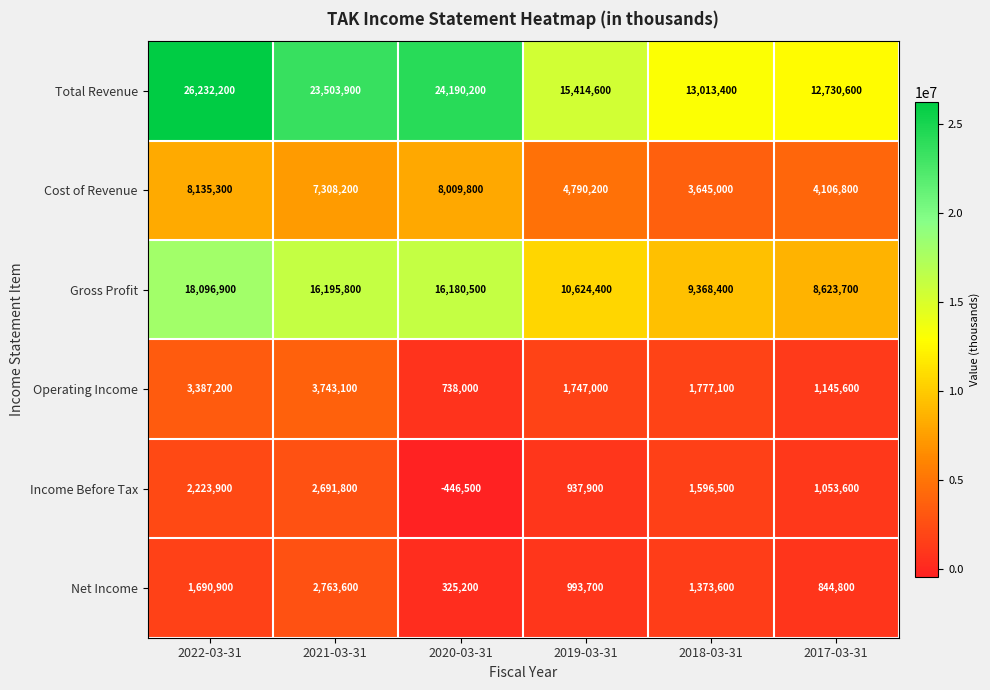

What is the difference between the second highest and second lowest values in the Operating Income series?

2241600